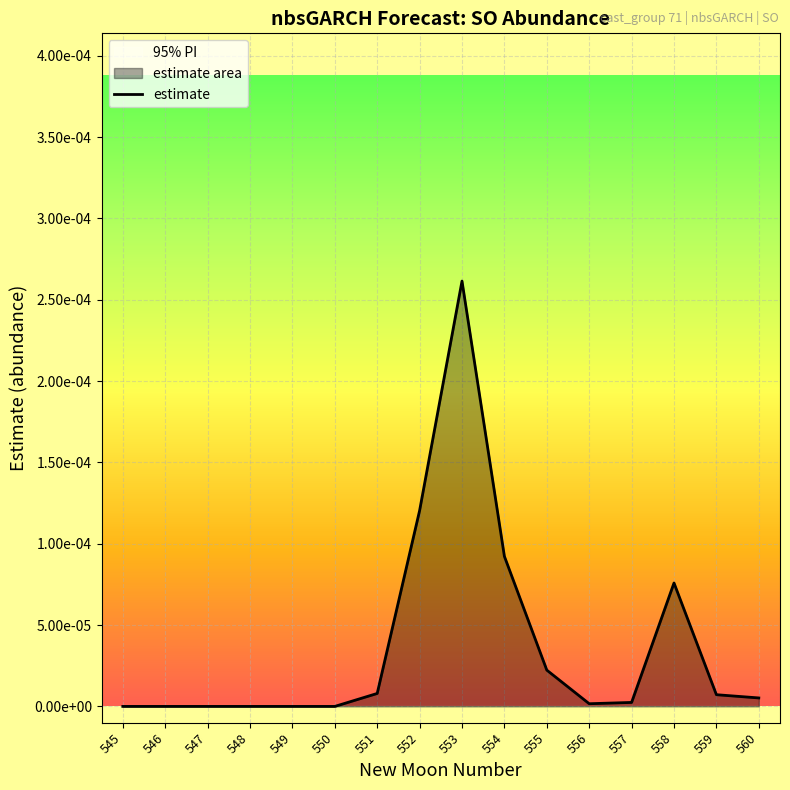

Count the number of categories in the chart.

16